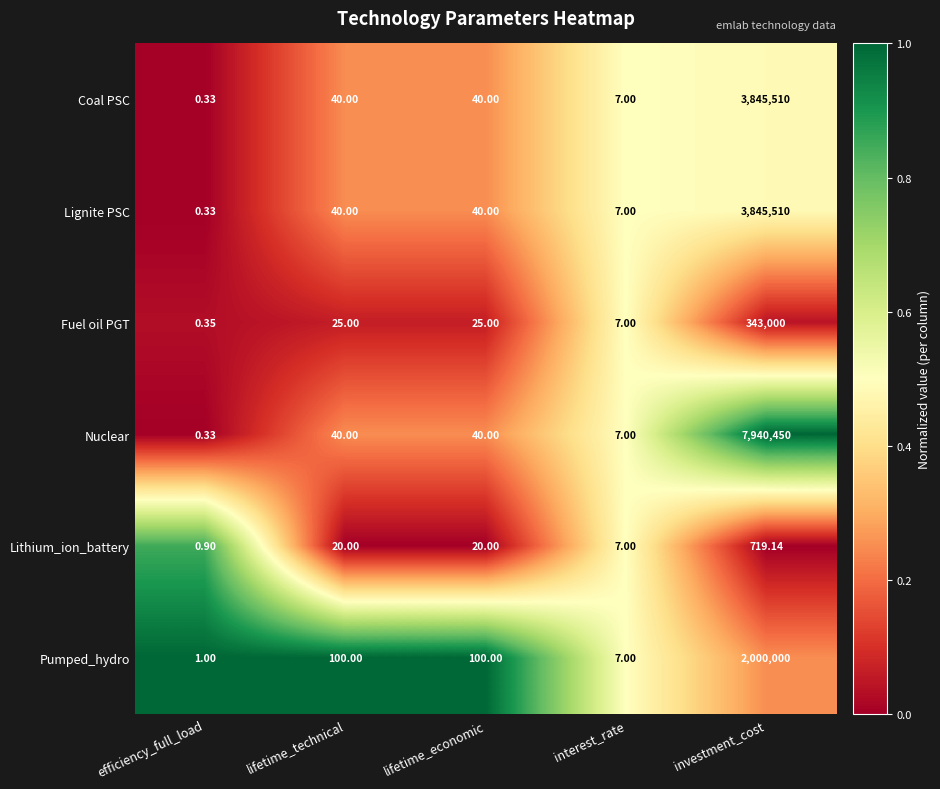

Which series changed the most between lifetime_technical and interest_rate?

Pumped_hydro